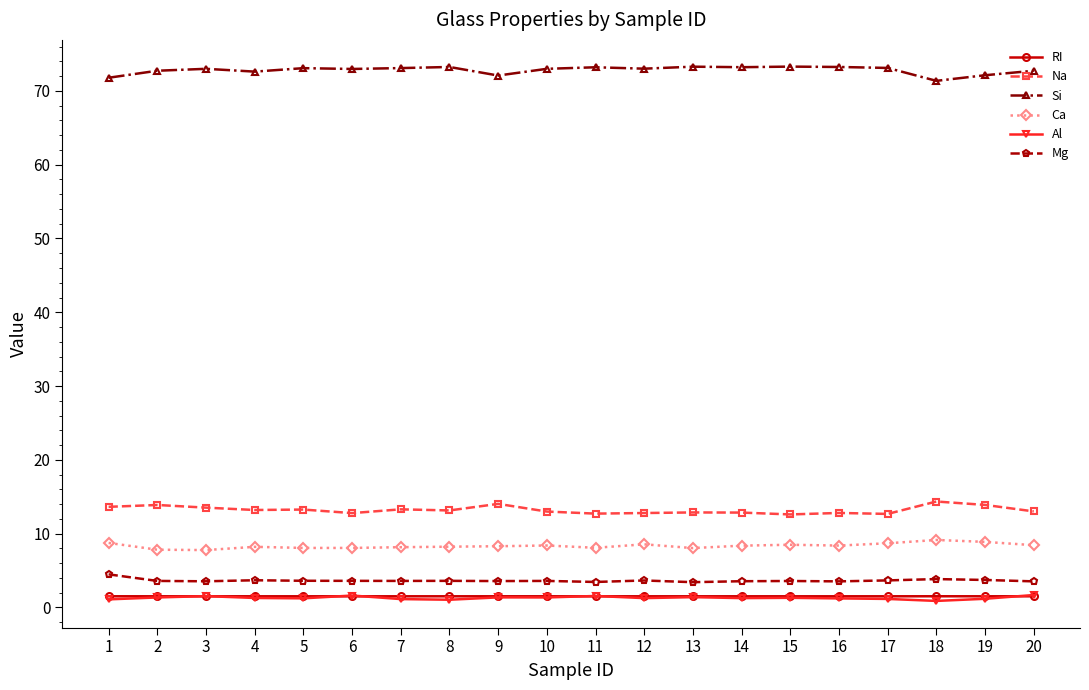

True or false: Si and Mg intersect in this chart.

False